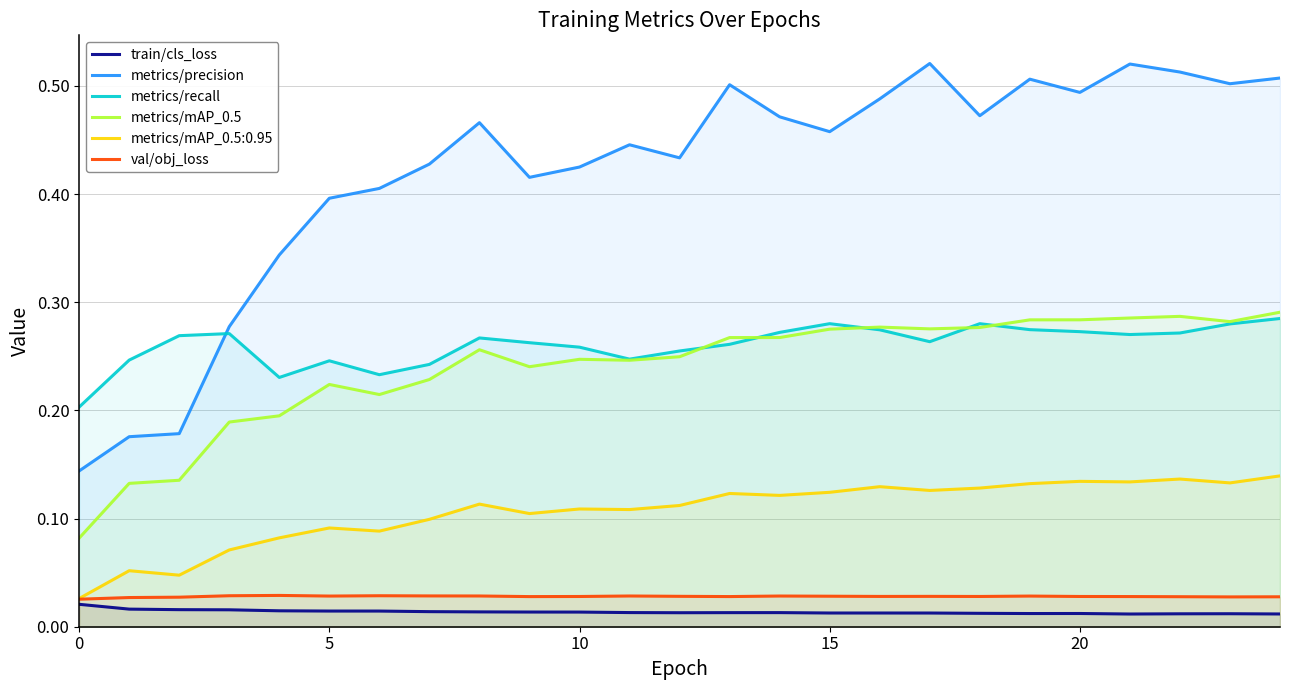

After their last crossing, which series has the higher values: metrics/recall or metrics/mAP_0.5?

metrics/mAP_0.5